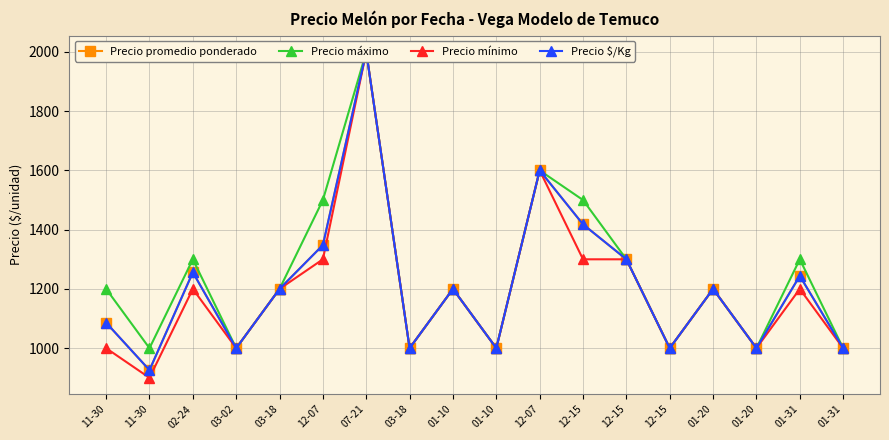

True or false: Precio promedio ponderado and Precio mínimo intersect in this chart.

False